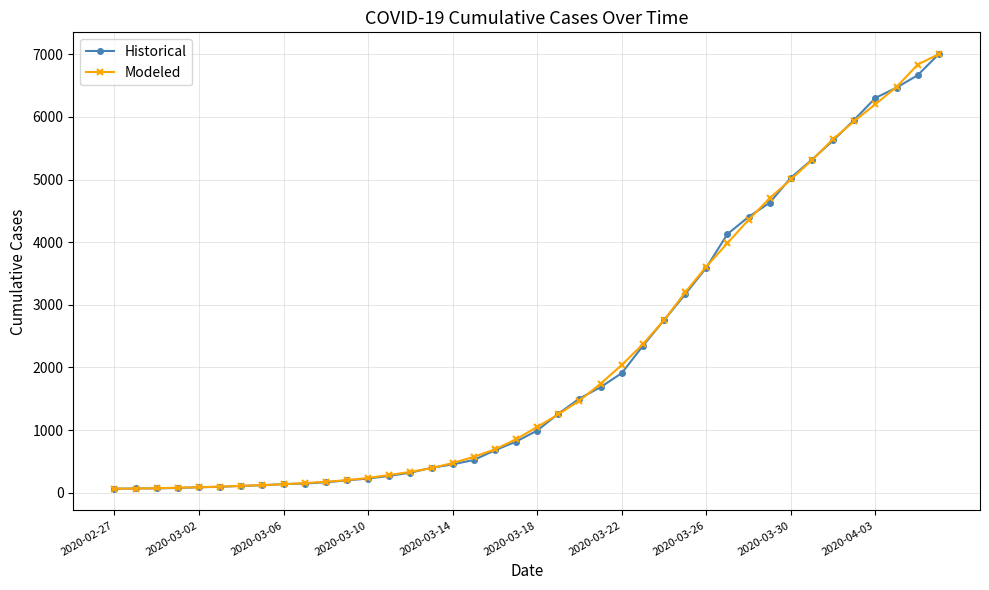

What is the greatest value displayed?

7004.0